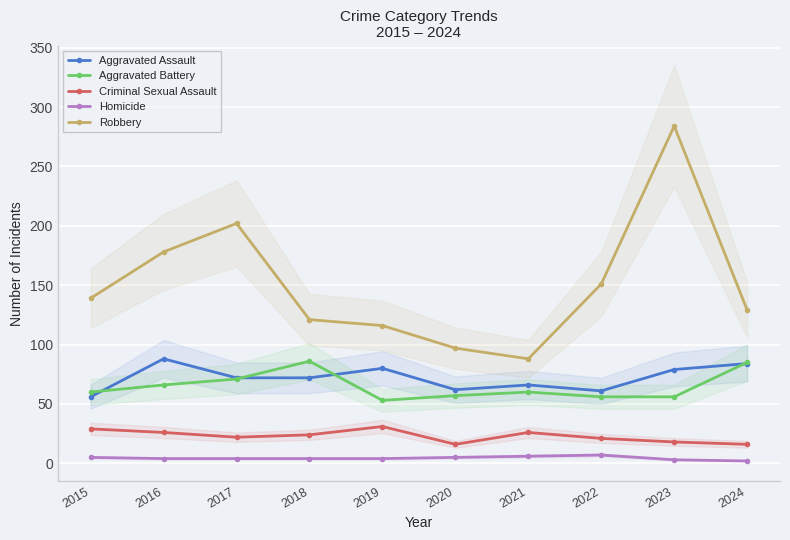

What value does the Criminal Sexual Assault series have at 2018, to the nearest 10?

20